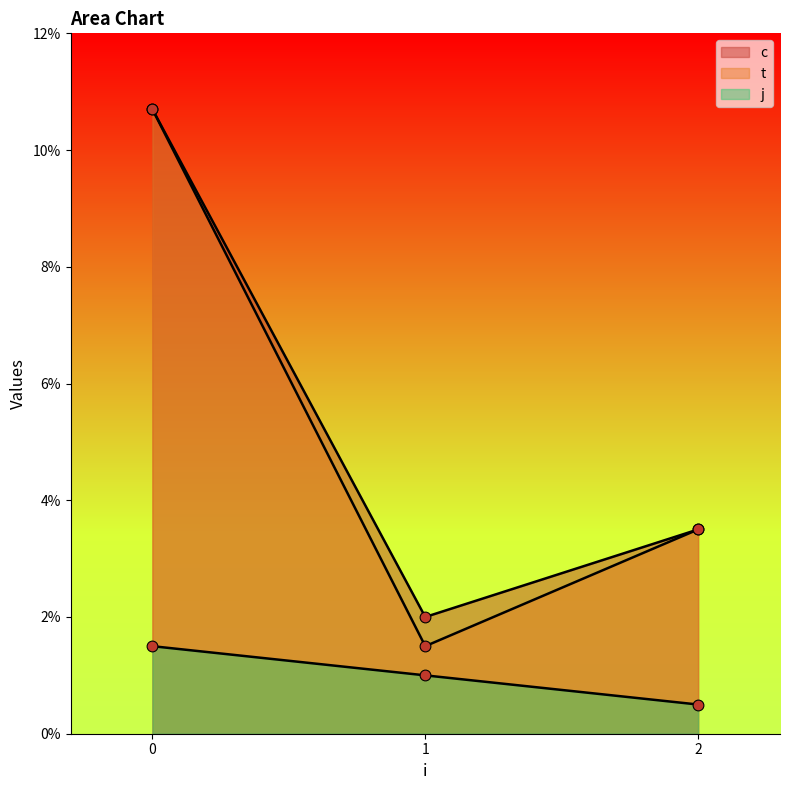

What are all the series names shown in the legend?

c, t, j